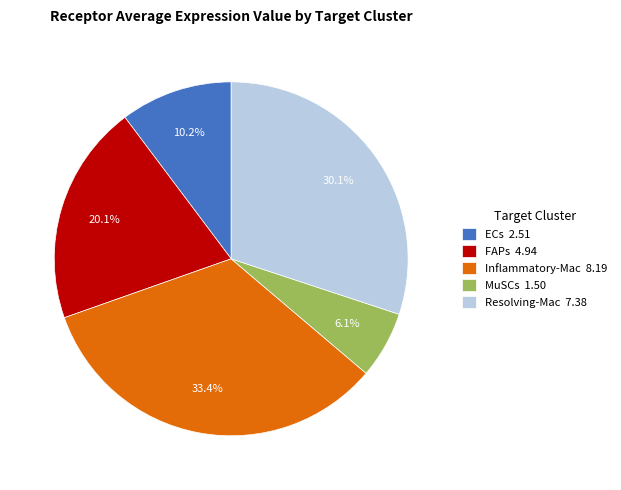

To the nearest percent, what percentage of the pie is FAPs?

20%